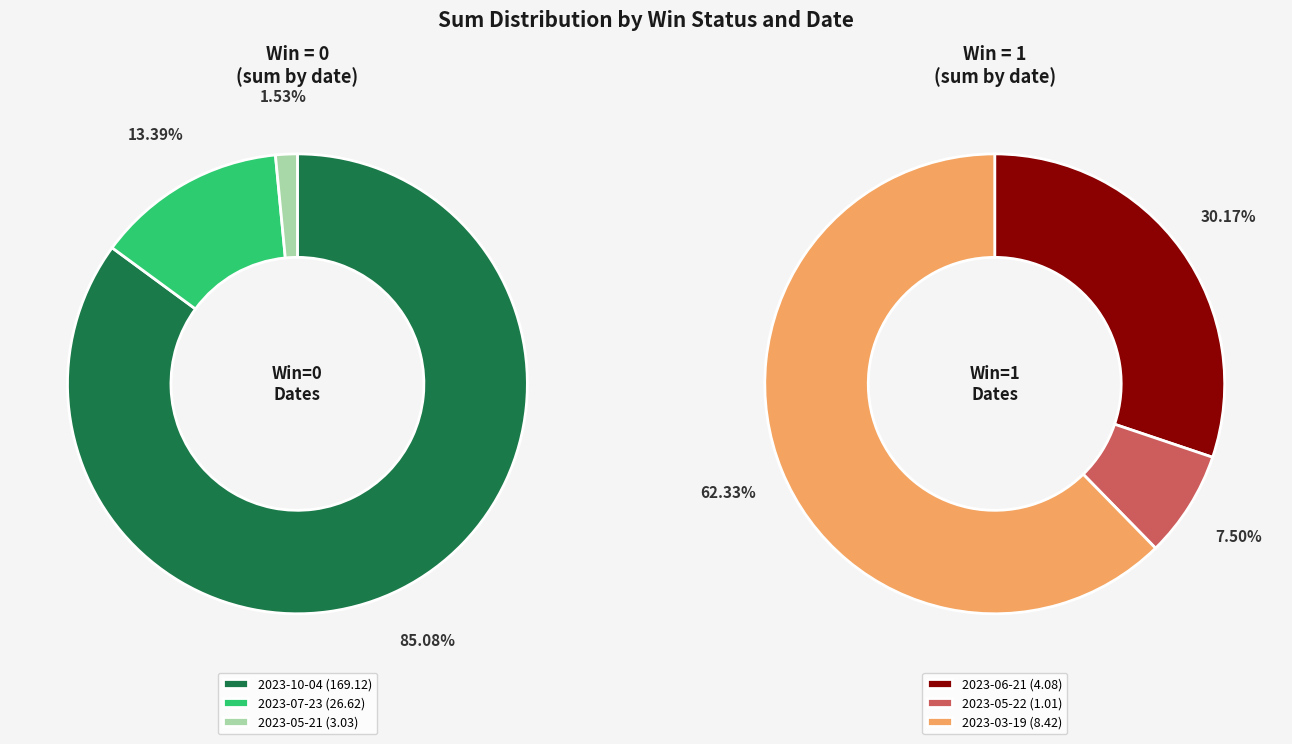

To the nearest percent, what is the combined percentage of 1 and 0?

98%